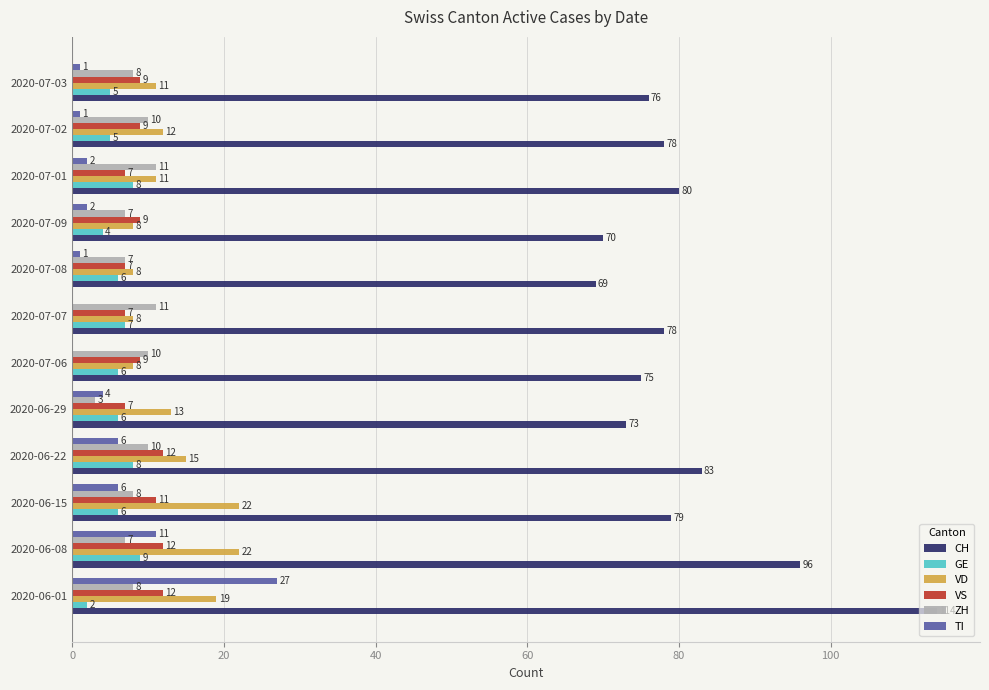

Is the value of VS at 2020-06-15 greater than the value of CH at 2020-07-01?

No